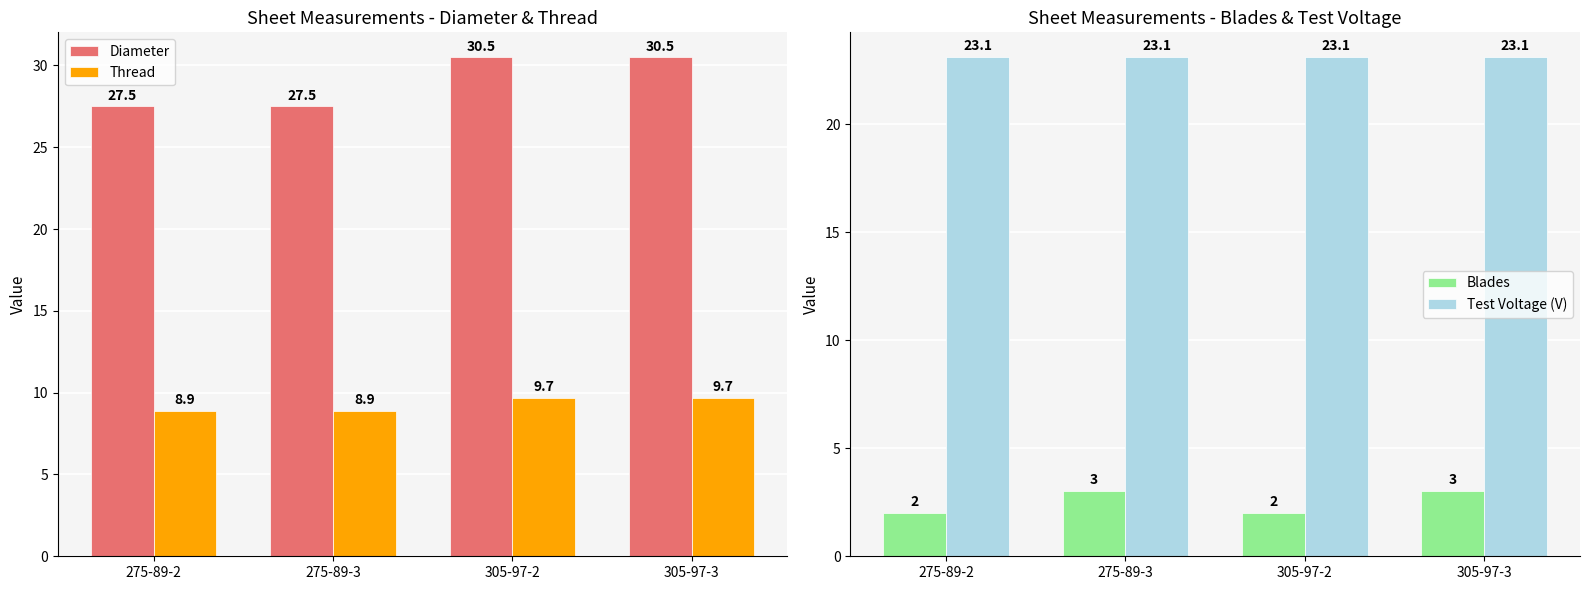

Which series has the largest total across all categories?

Diameter